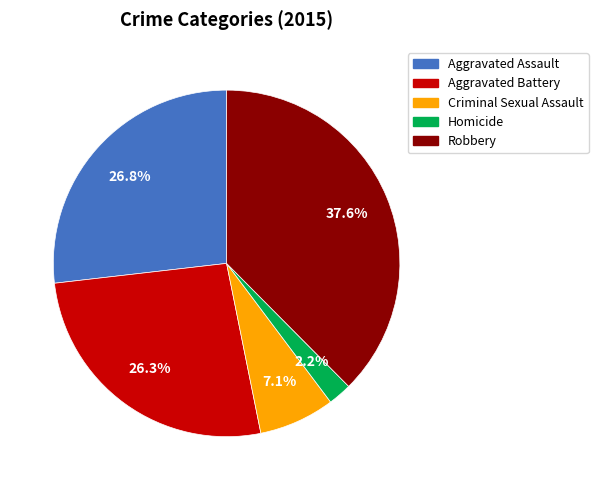

The Robbery slice represents 38% of the pie. True or false?

True